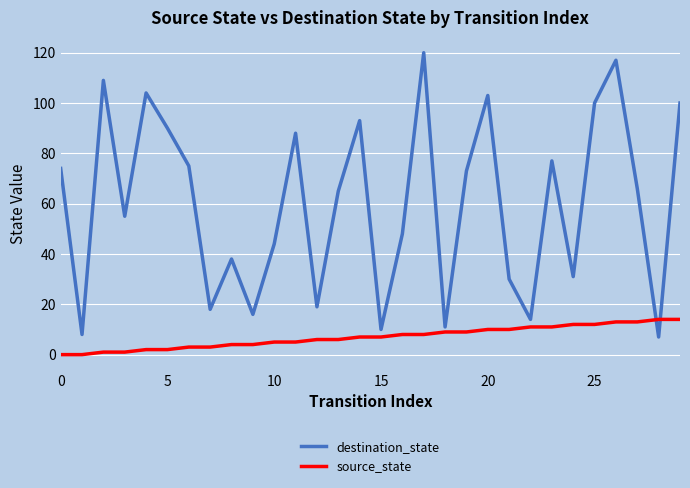

Rank the series by their maximum value, from lowest to highest.

source_state, destination_state